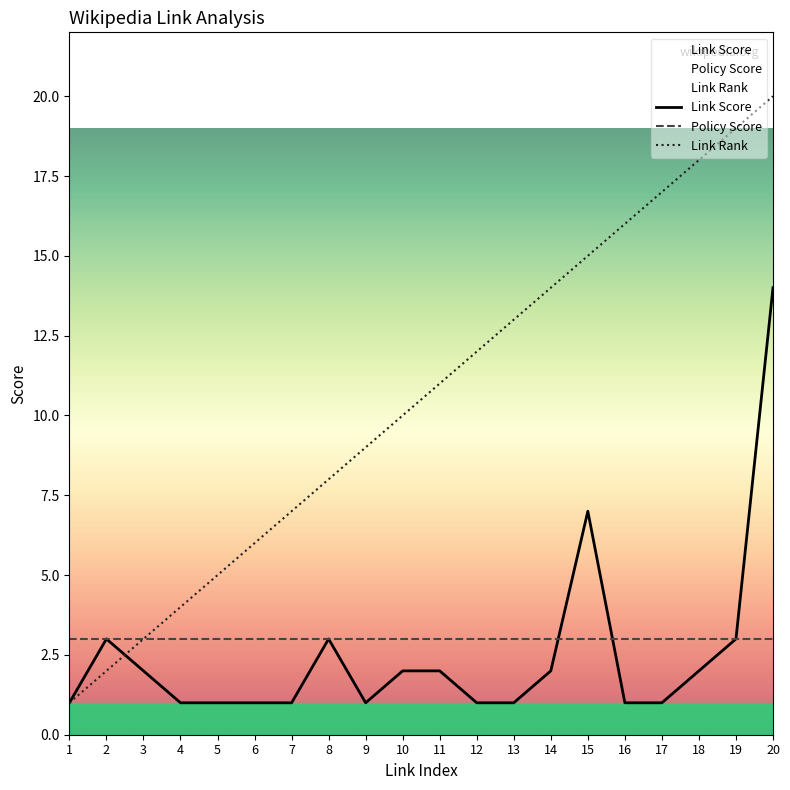

List the series in order of their peak value, highest first.

Link Rank, Link Score, Policy Score